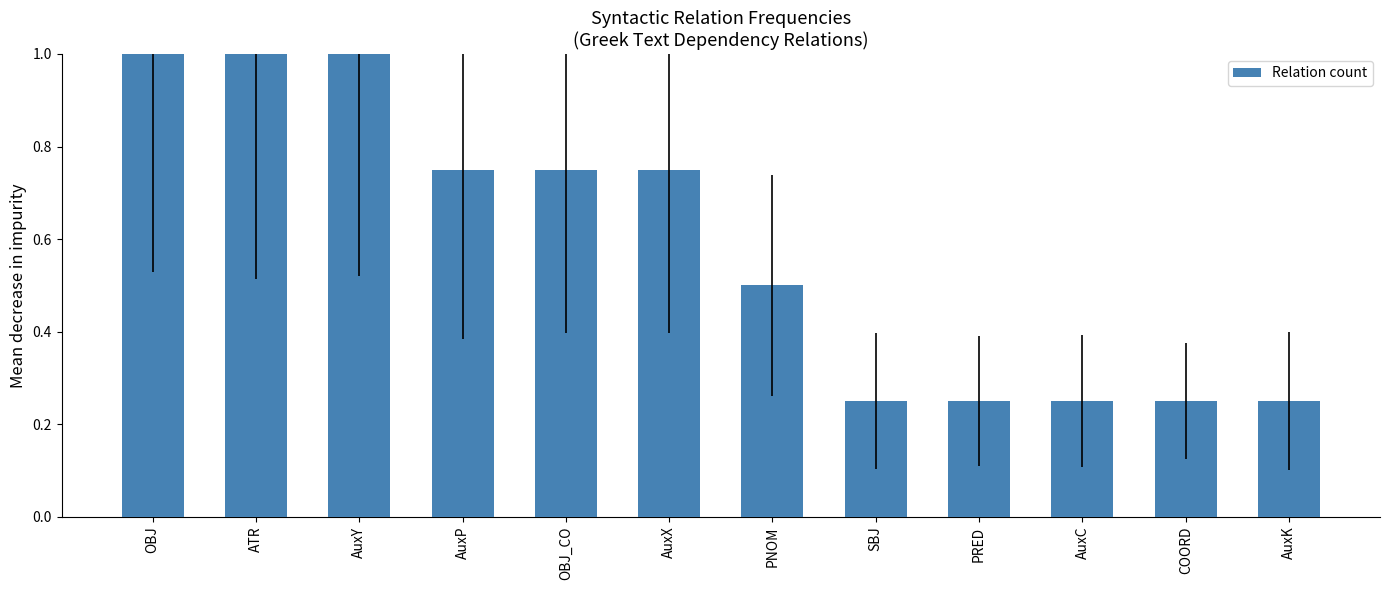

What is the average value?

0.6